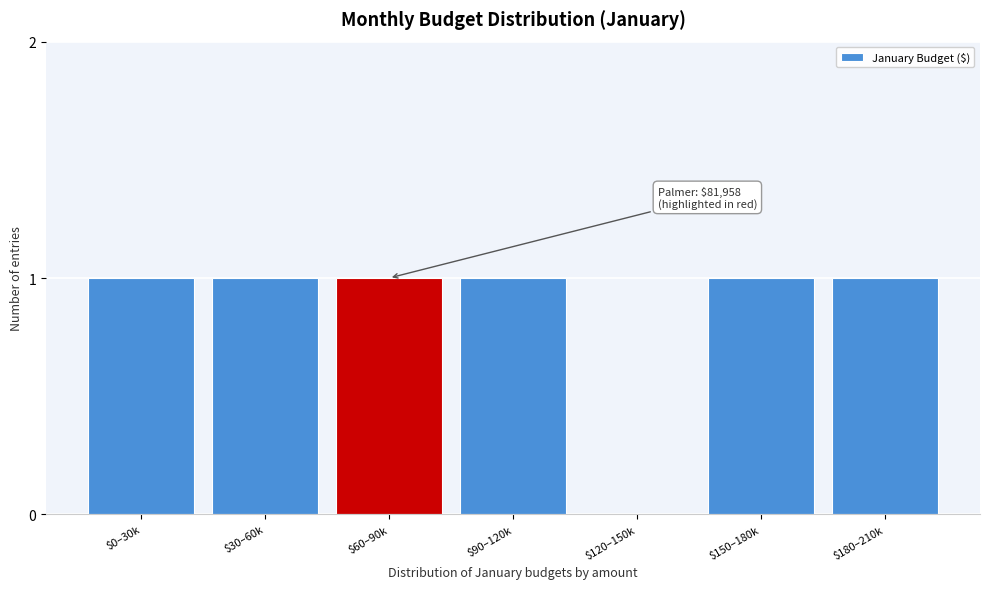

The value at $90–120k is 0. True or false?

False